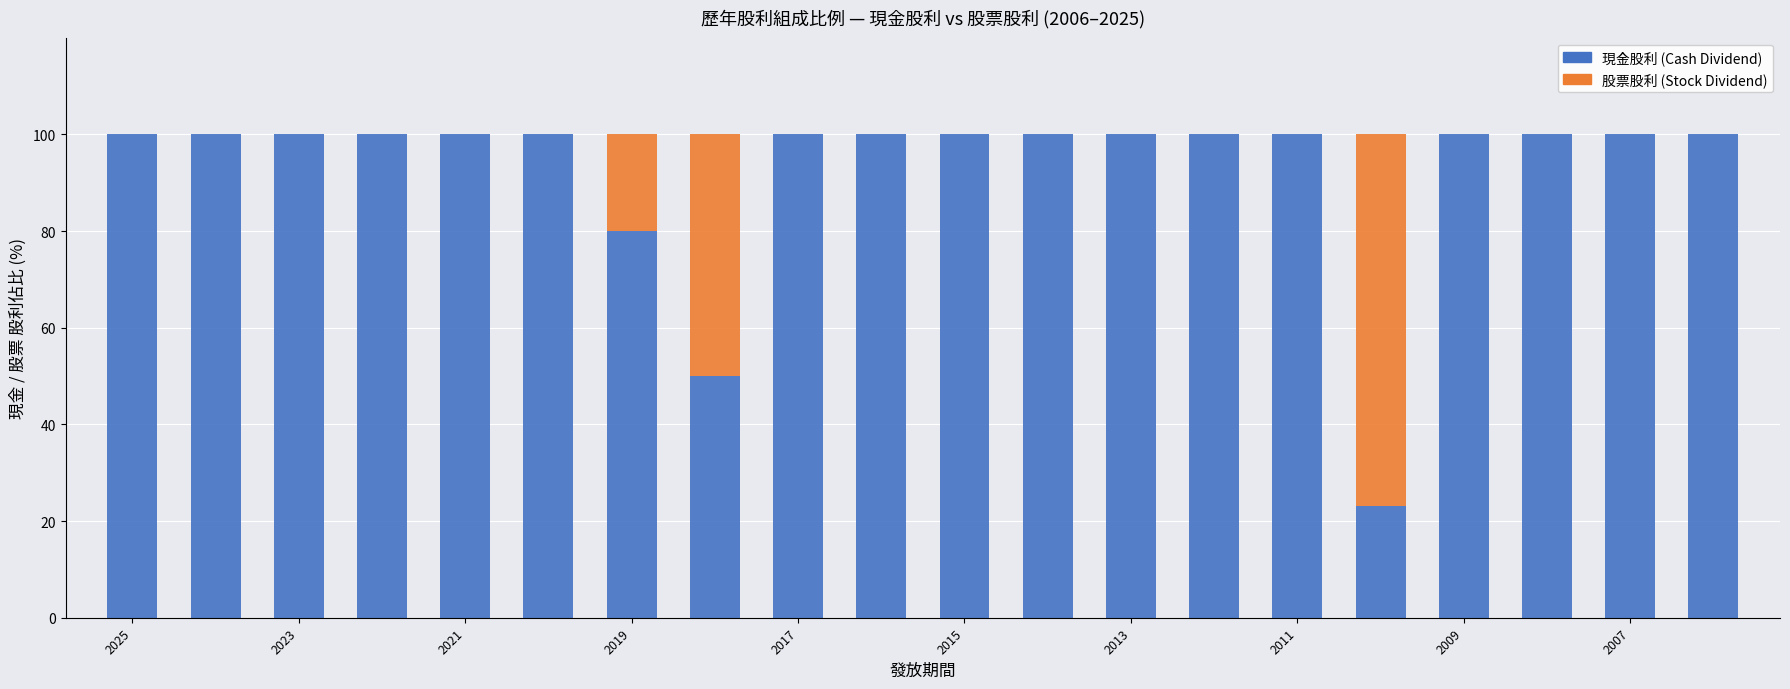

Does the chart contain stacked bars?

Yes